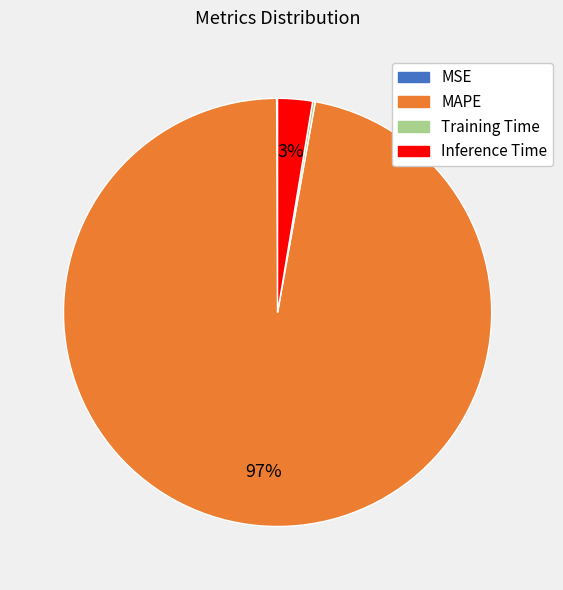

To the nearest percent, what is the combined percentage of Inference Time and MAPE?

100%